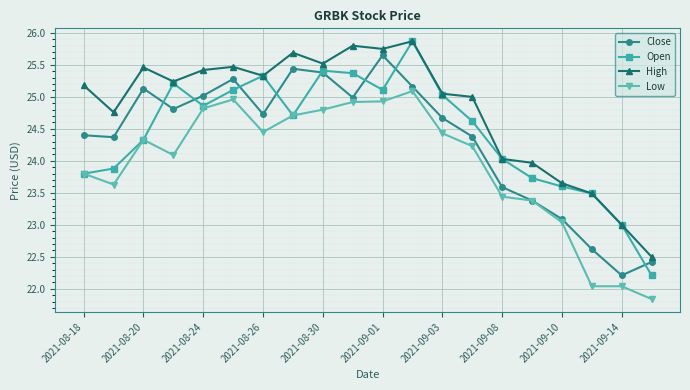

What is the value of the High point at the 2nd from the left?

24.8